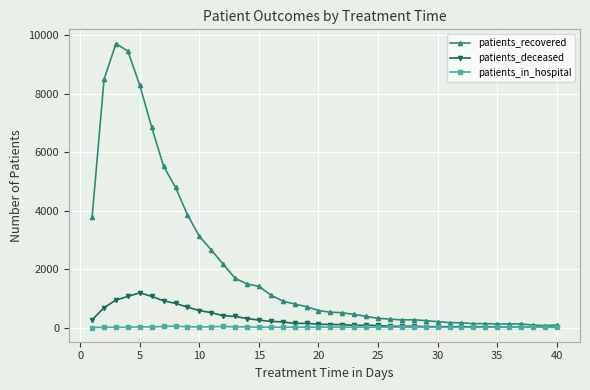

How many lines are shown in the chart?

3